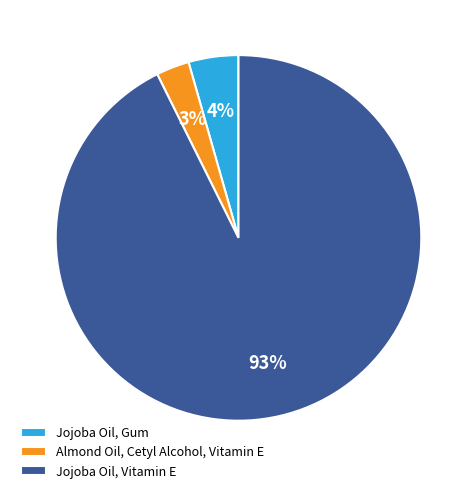

Combined, do Jojoba Oil, Vitamin E and Jojoba Oil, Gum account for over 50%?

Yes